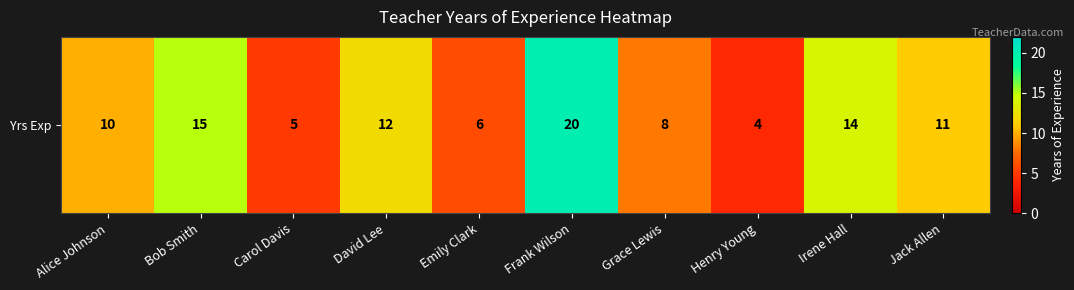

Reading left to right, transcribe all the data shown in this chart.

10	15	5	12	6	20	8	4	14	11